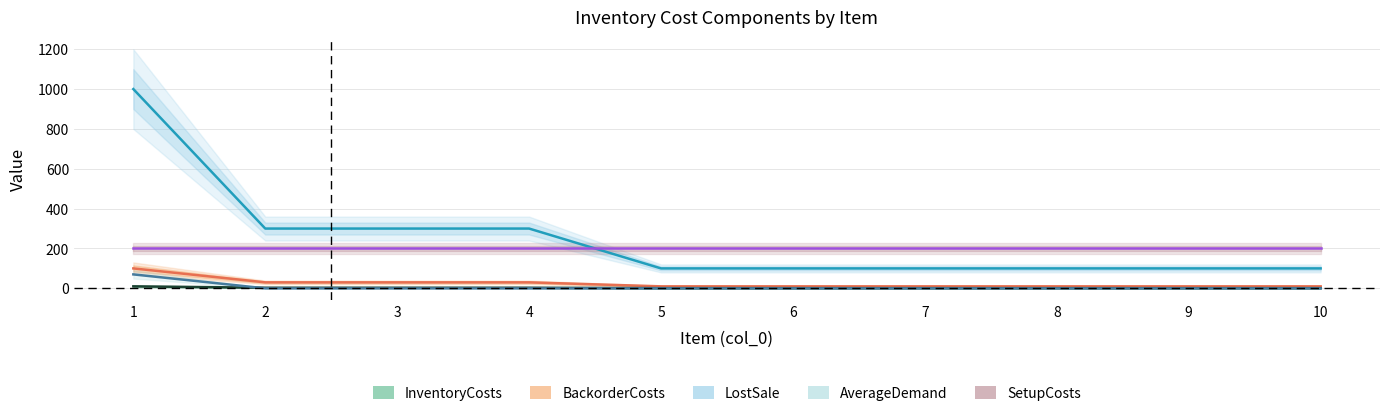

What is the difference between the LostSale values at 9 and 3?

200